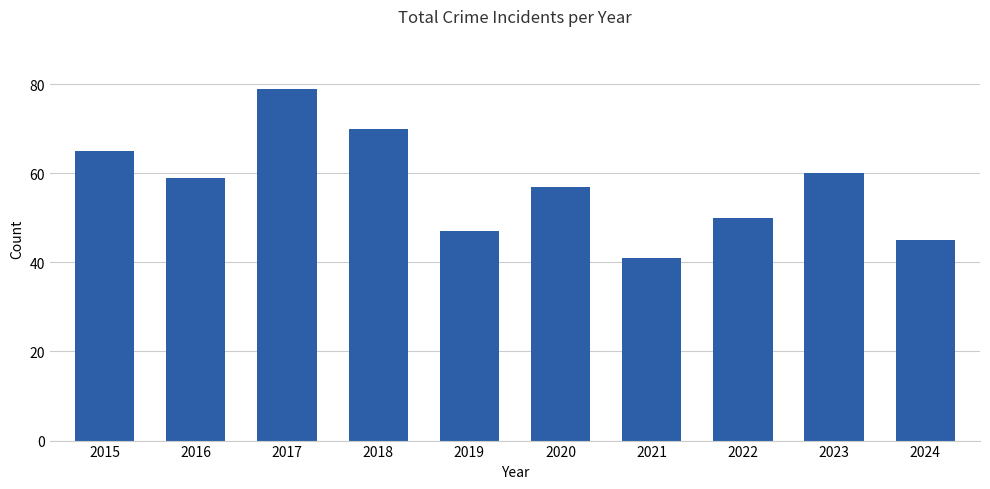

Reading left to right, extract all data points from this chart.

65	59	79	70	47	57	41	50	60	45